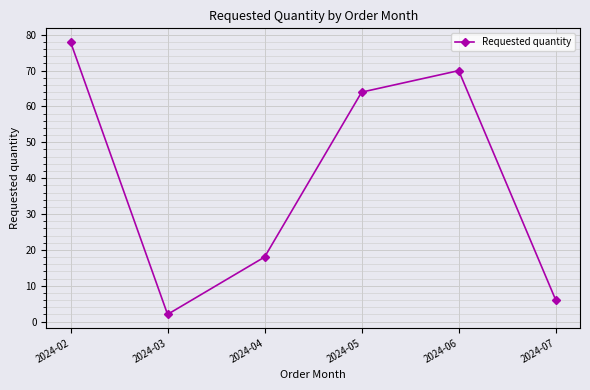

What is the average value?

40